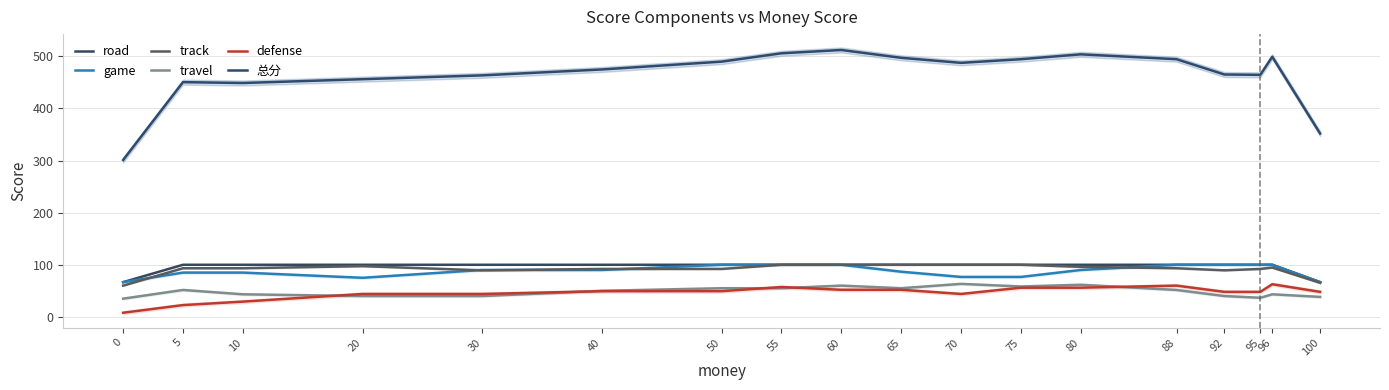

List the series in order of their peak value, lowest first.

defense, travel, road, game, track, 总分